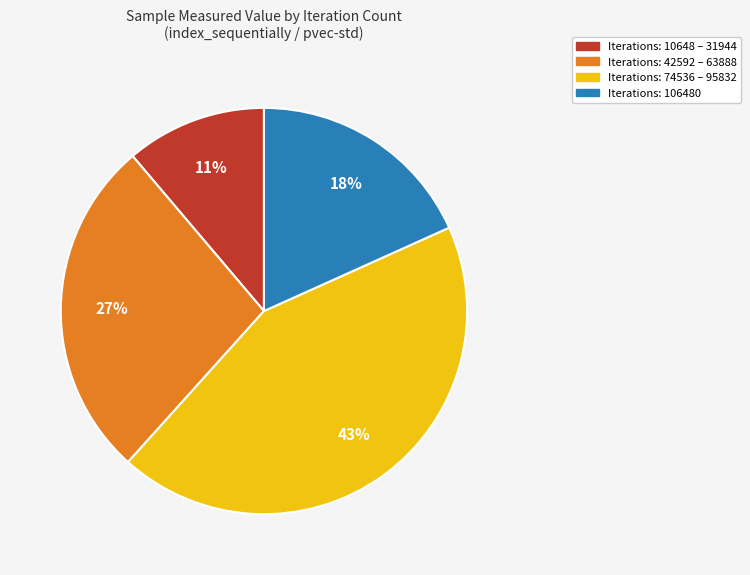

To the nearest percent, what is the average slice percentage?

25%